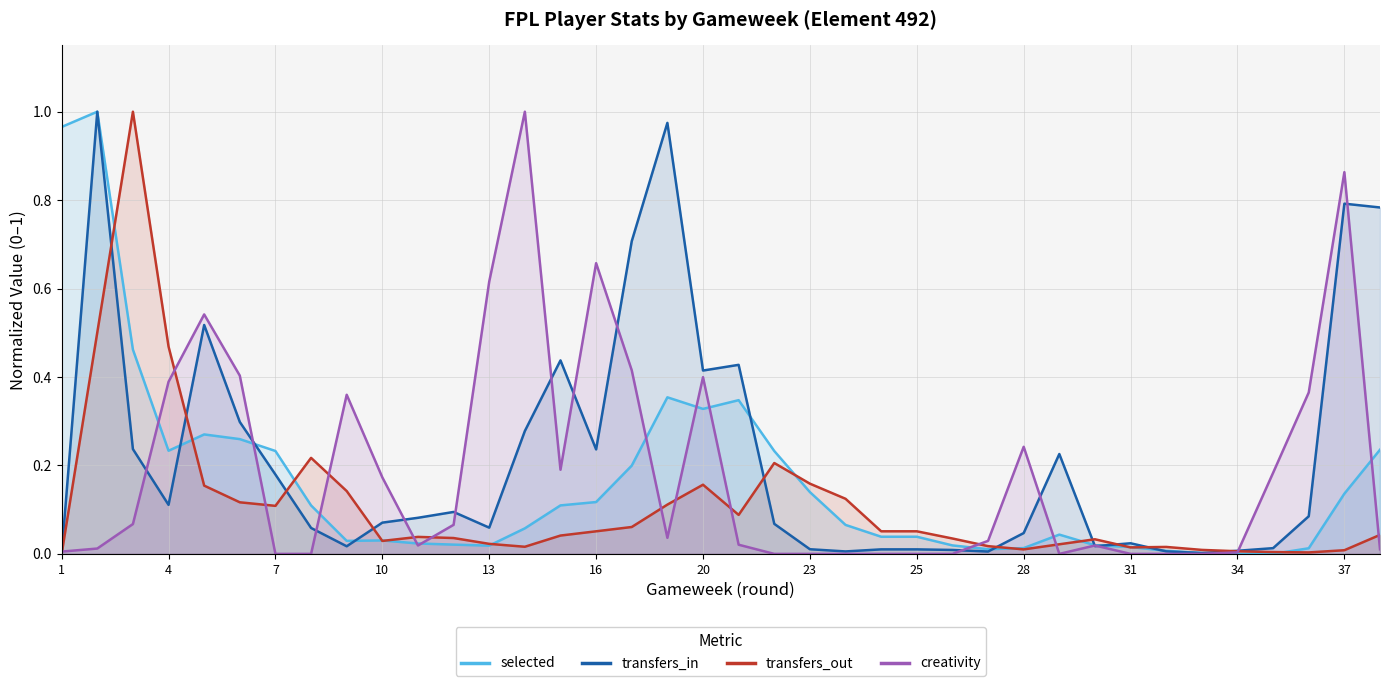

Between which two adjacent categories do transfers_in and selected first intersect?

4 and 5